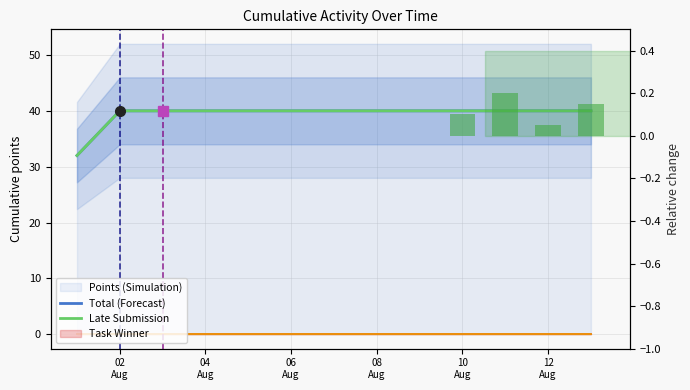

At which category is the sum across all series the highest?

02 Aug